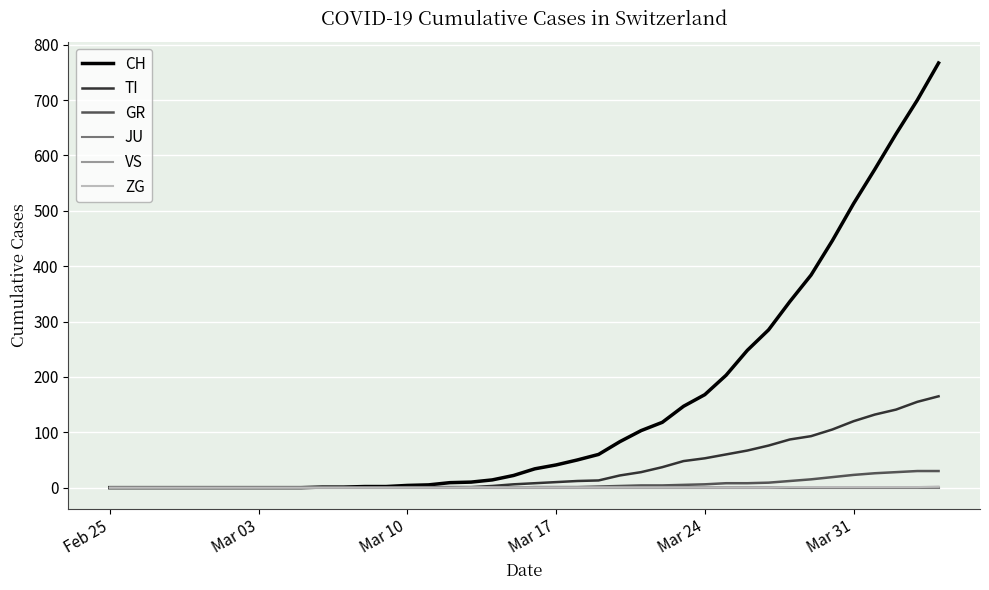

Which series has the widest spread of values?

CH